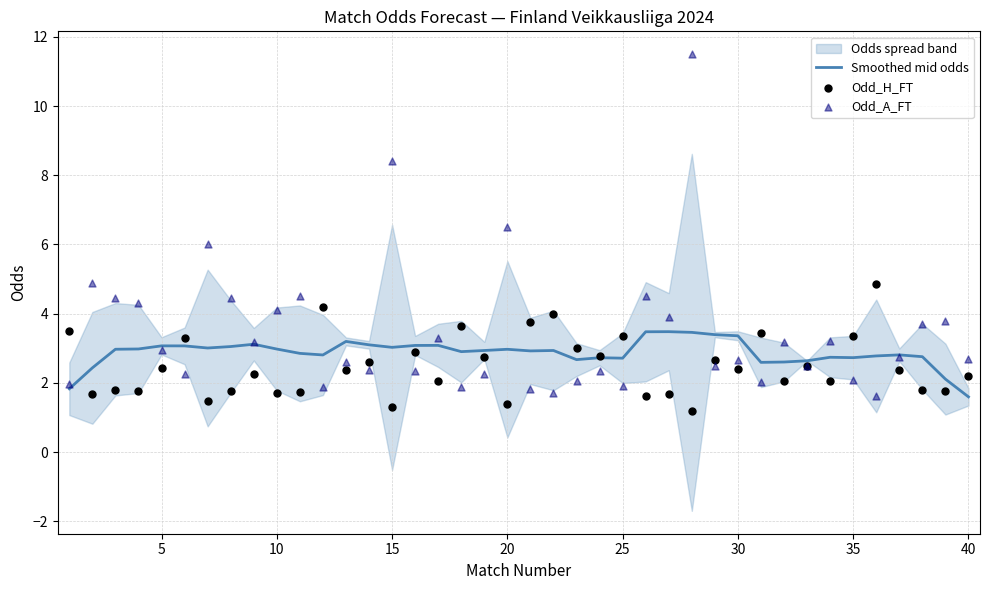

What is the total value across all series at 10?

9.2